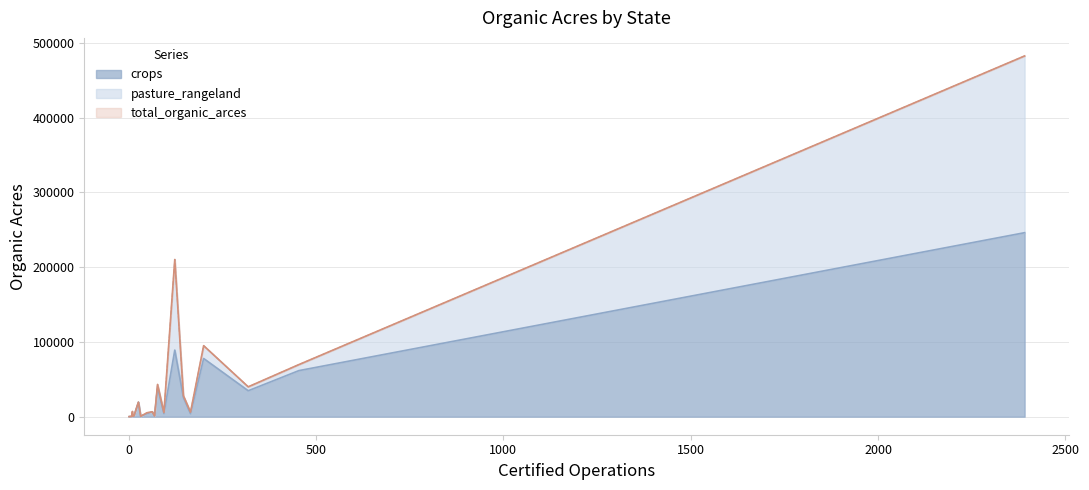

What is the highest value of the crops series?

246028.3